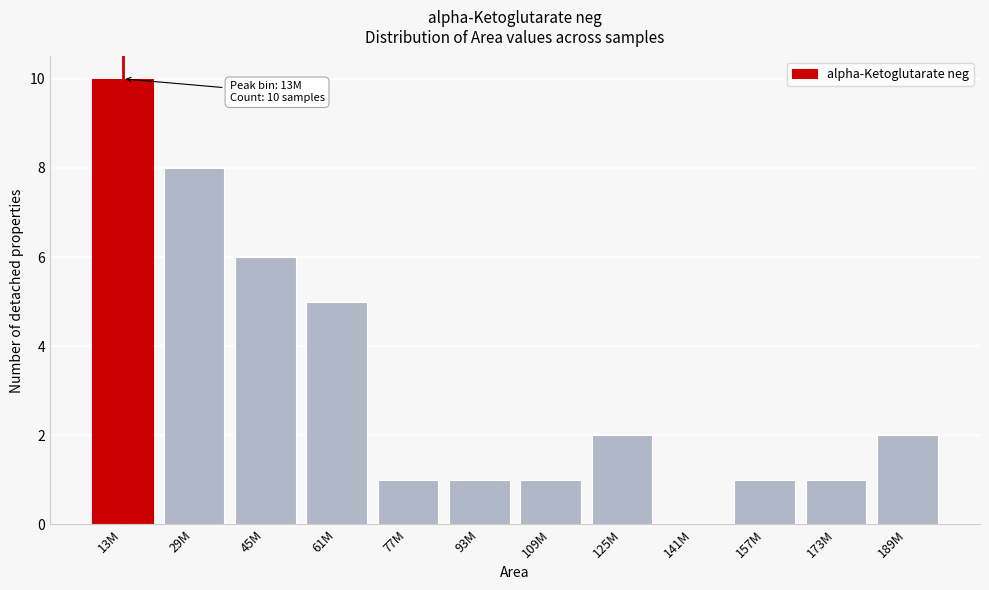

Reading left to right, what are all the values shown in this chart?

13M=10	29M=8	45M=6	61M=5	77M=1	93M=1	109M=1	125M=2	141M=0	157M=1	173M=1	189M=2